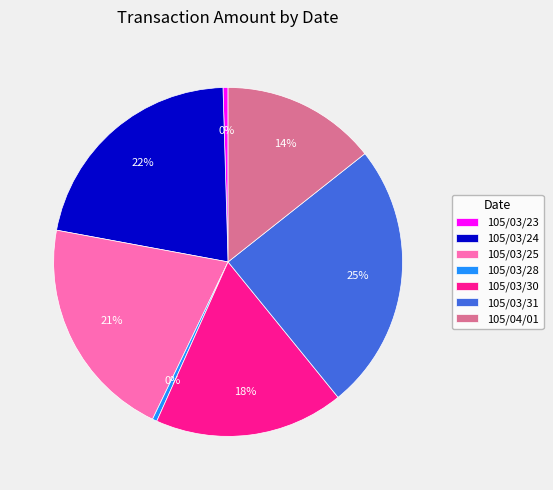

Is it true that 105/03/28 is 8% of the pie?

False